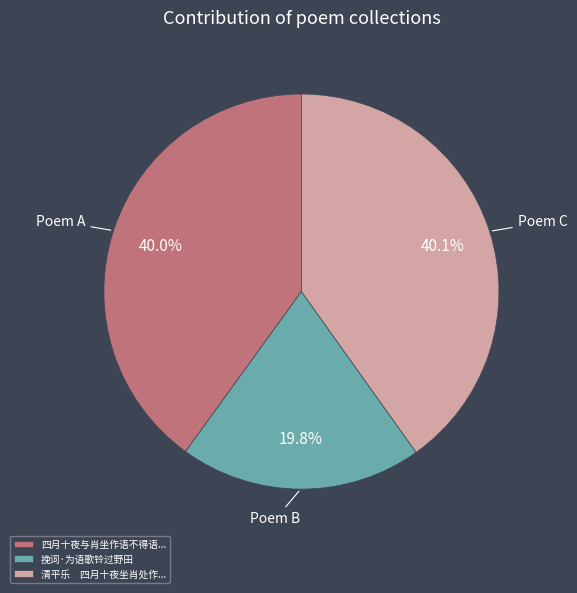

Count the number of slices in the pie.

3